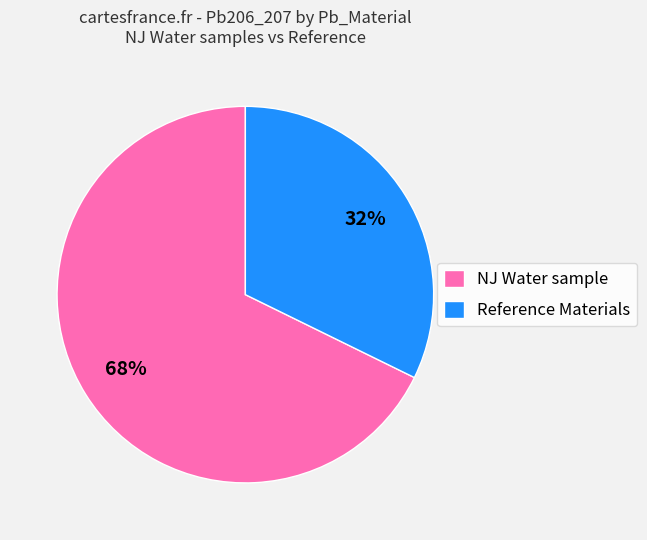

What is the ratio of the value at NJ Water sample to the value at Reference Materials?

2.1